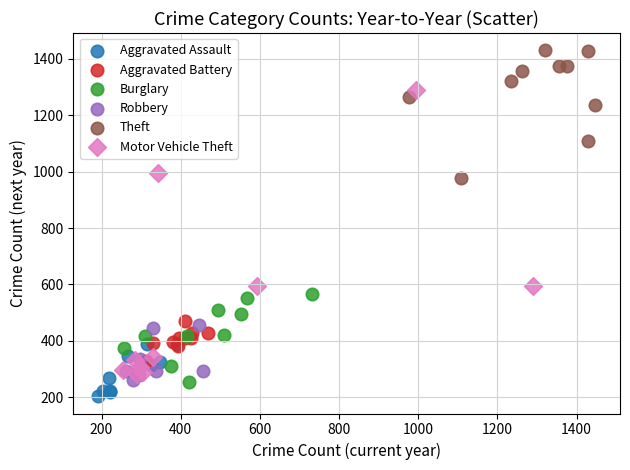

Which series contains the highest Y value?

Theft